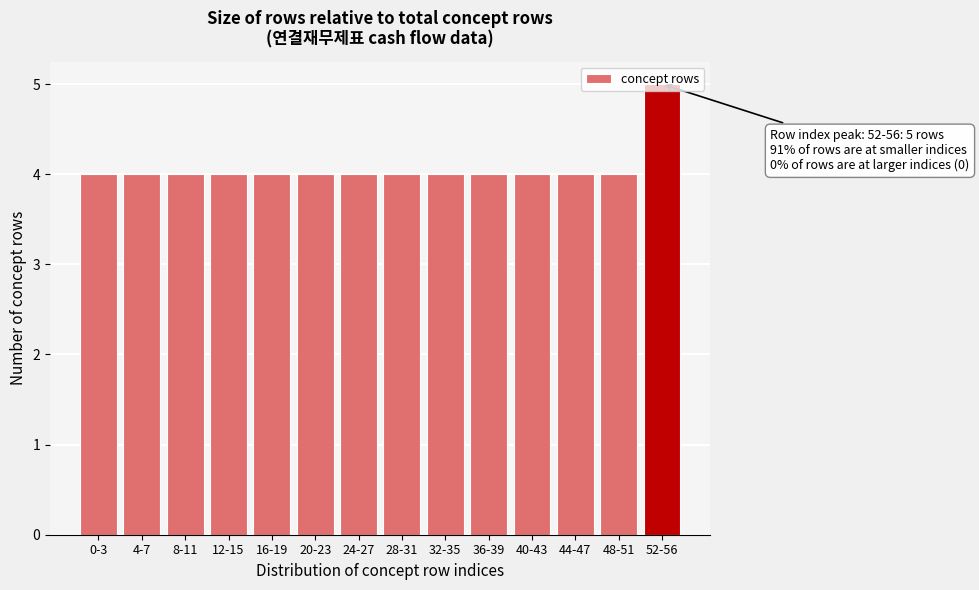

True or false: the data shows 4 at 0-3.

True